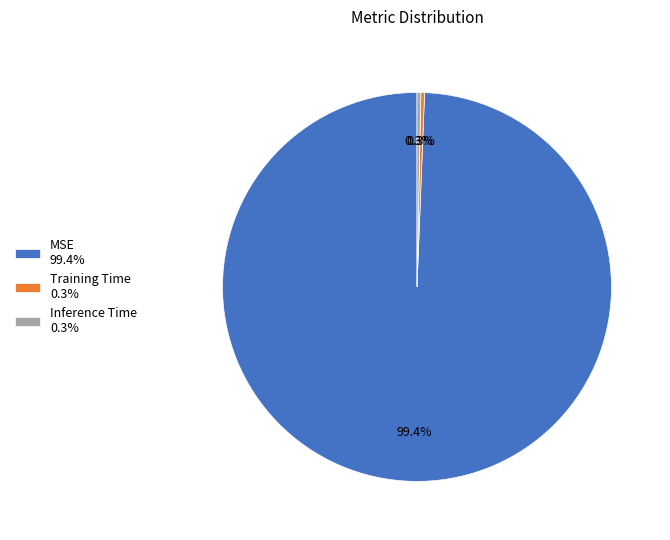

Which category accounts for the majority?

MSE